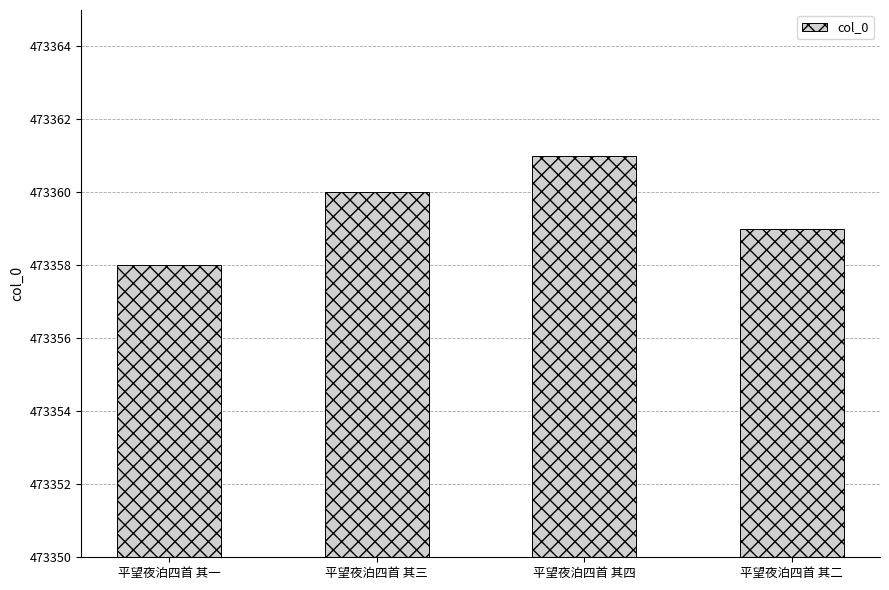

Between 平望夜泊四首 其一 and 平望夜泊四首 其四, which is larger?

平望夜泊四首 其四